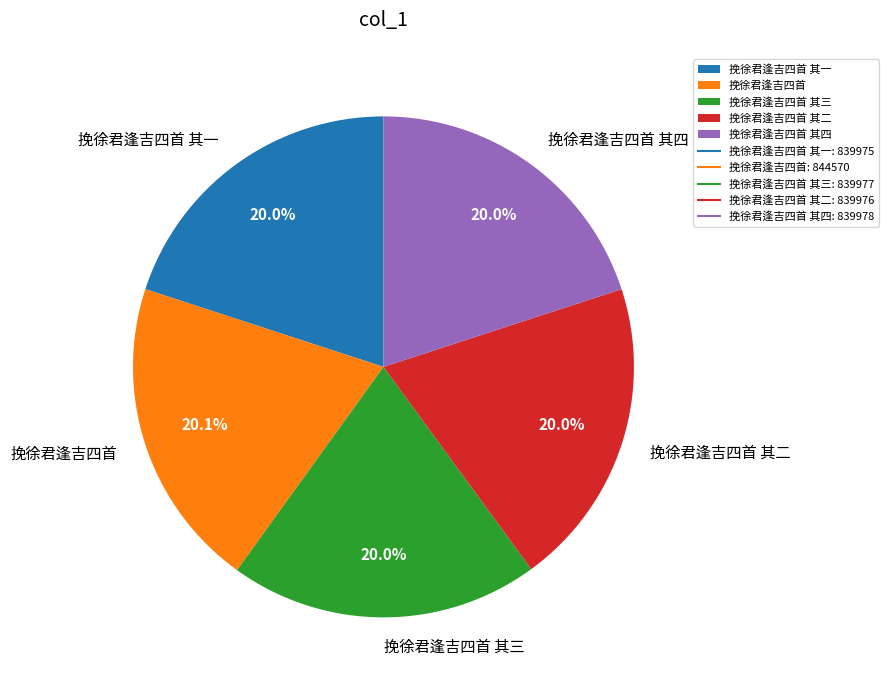

Does 挽徐君逢吉四首 其三 account for over 50% of the chart?

No